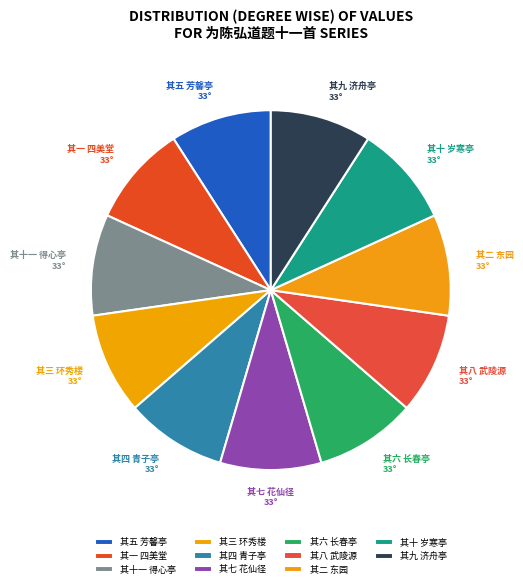

Does 其七 花仙径 account for over 50% of the chart?

No